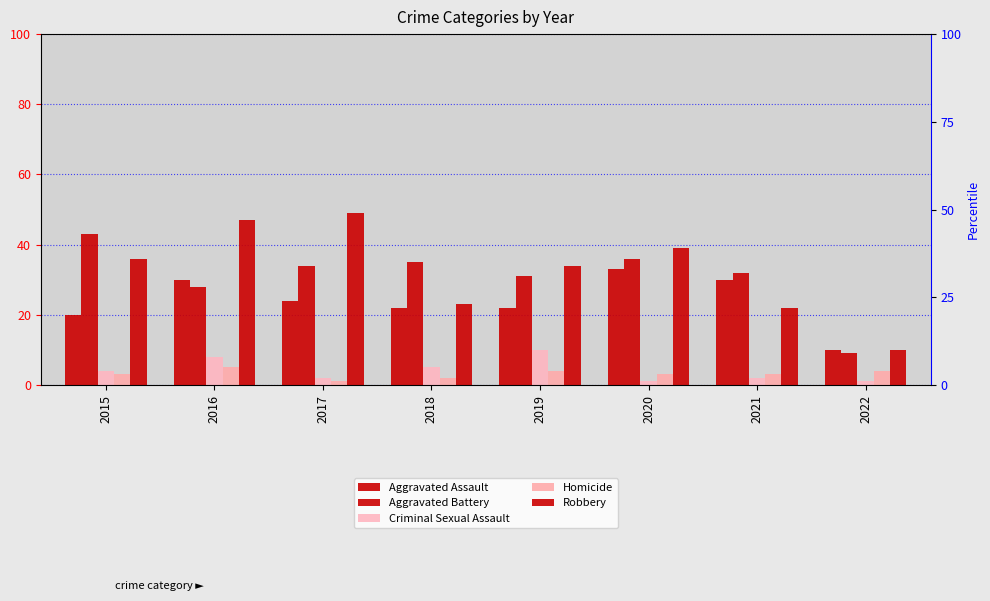

Rank the series by their maximum value, from highest to lowest.

Robbery, Aggravated Battery, Aggravated Assault, Criminal Sexual Assault, Homicide